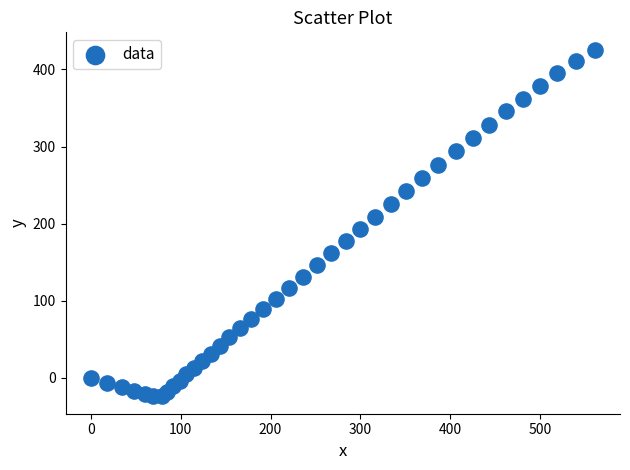

What is the range of Y values (max minus min)?

449.9